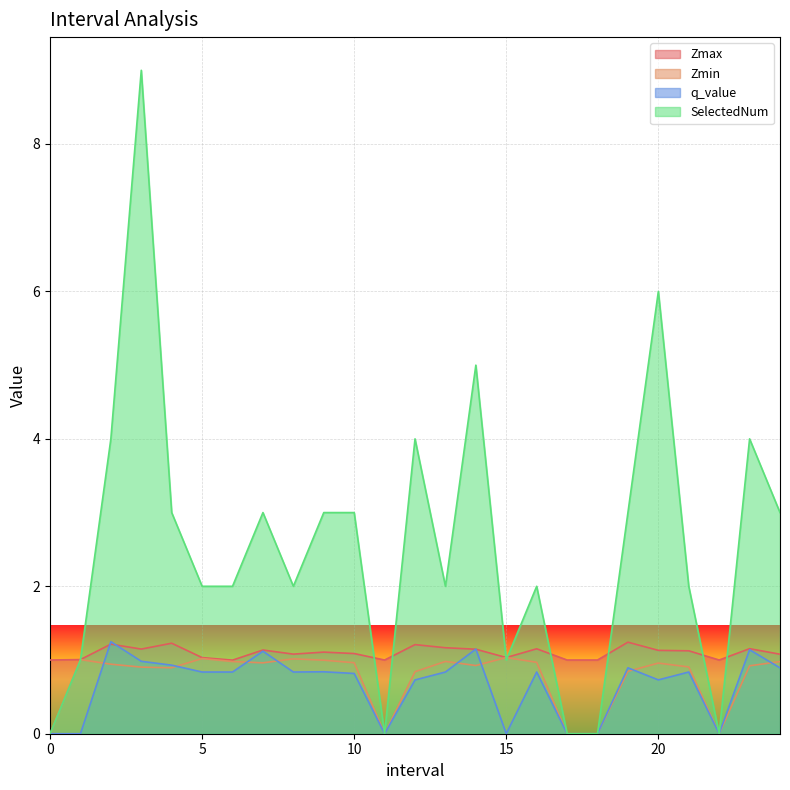

How many interior local peaks does the Zmax series have?

8